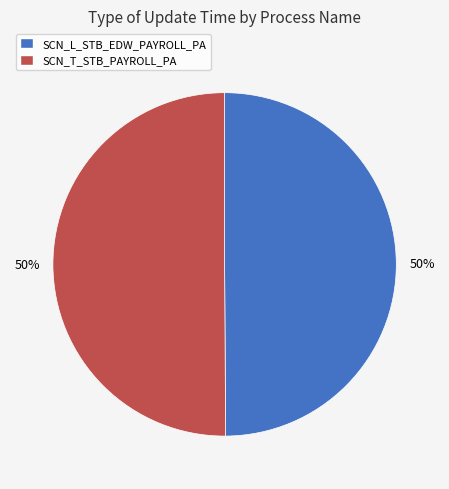

Approximately how many times larger is the value at SCN_T_STB_PAYROLL_PA compared to SCN_L_STB_EDW_PAYROLL_PA?

1.0